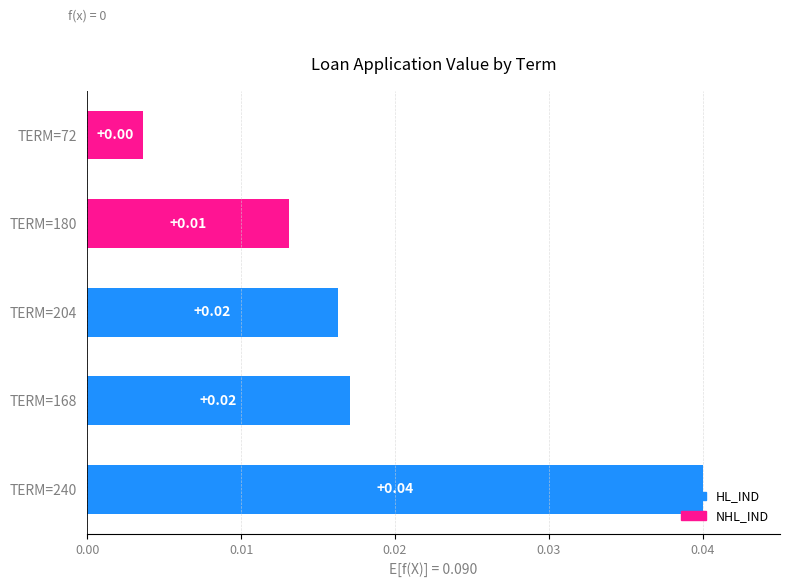

Which has a higher value, TERM=72 or TERM=204?

TERM=204